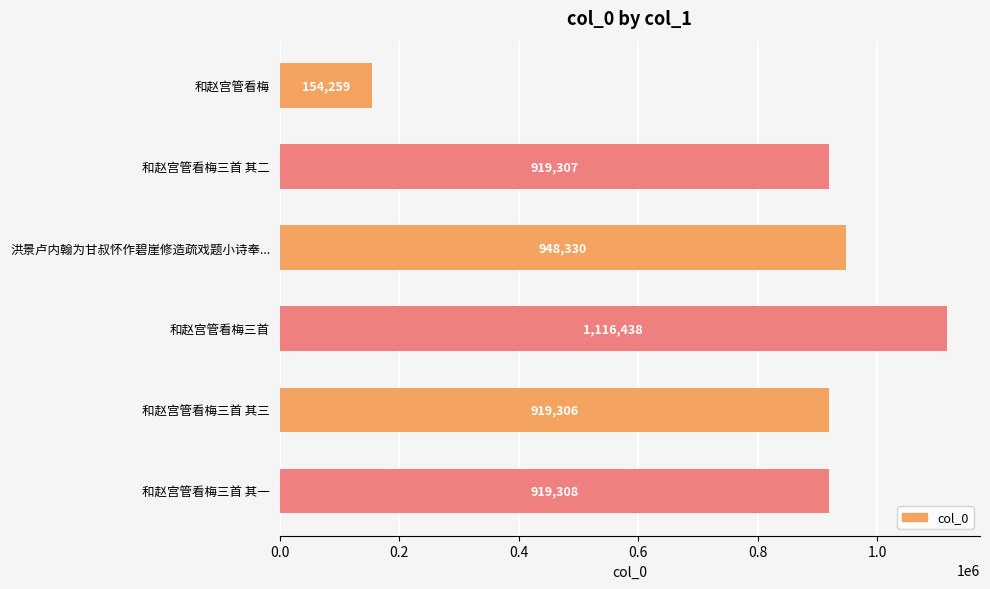

What is the label of the 2nd bar from the top?

和赵宫管看梅三首 其二